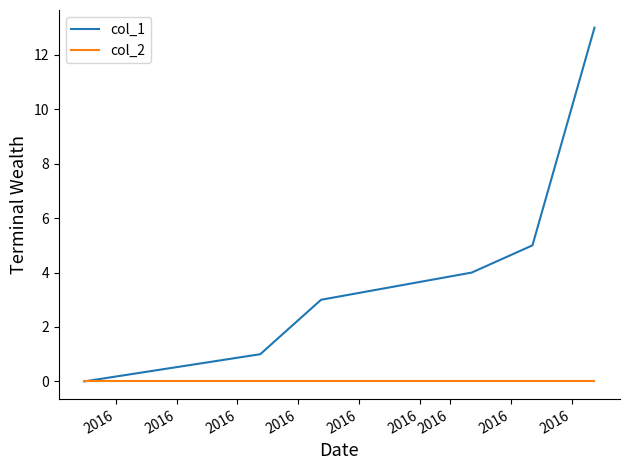

Does the chart display data point markers on the line(s)?

No